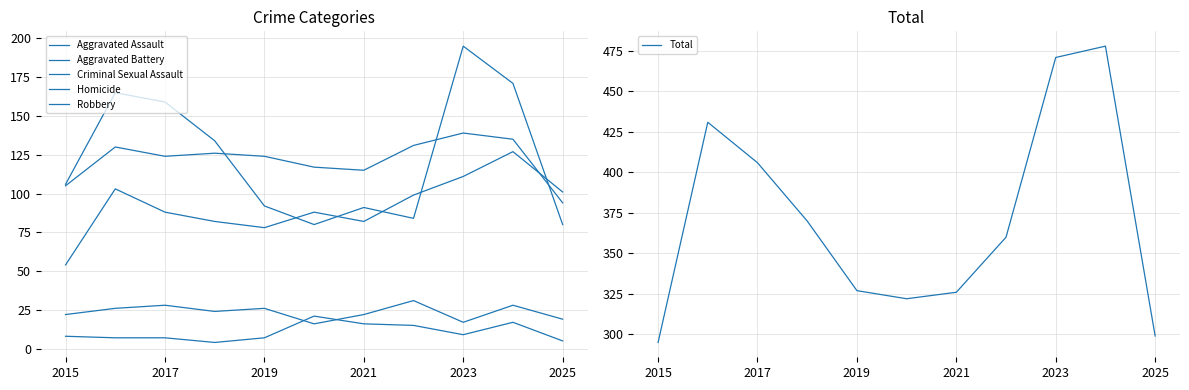

How many values in the Total series exceed 360?

5